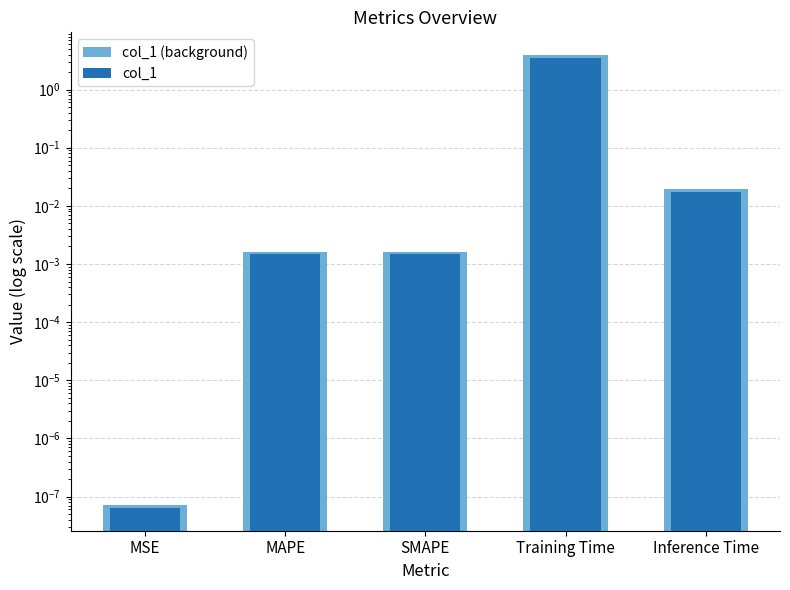

Where is col_1 (background) nearest to the value 1?

Inference Time